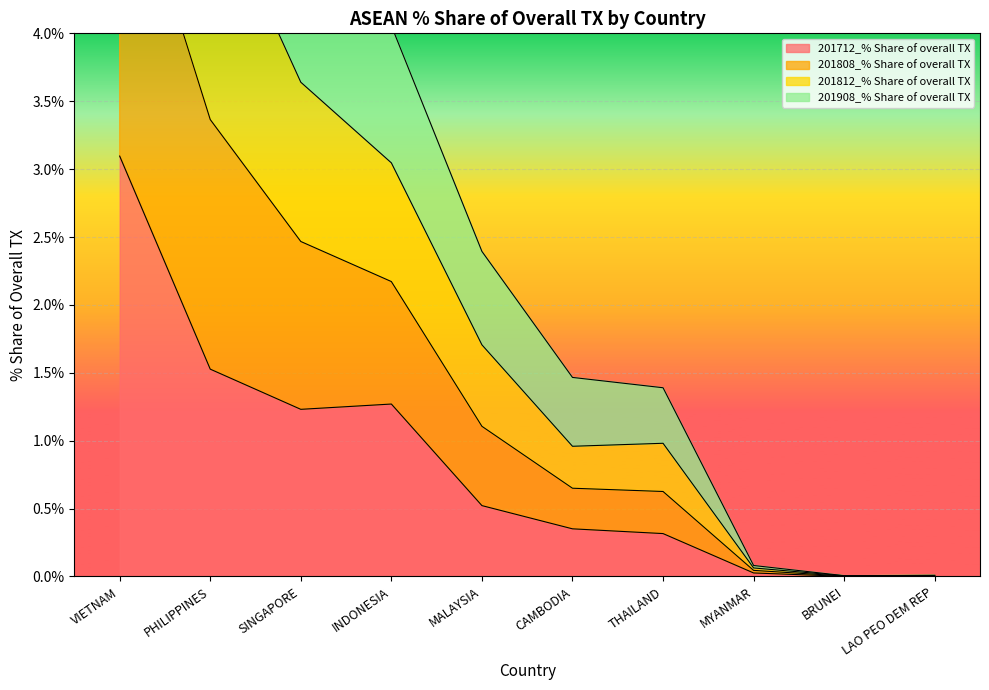

The 201712_% Share of overall TX series shows 0.0 at BRUNEI. True or false?

True